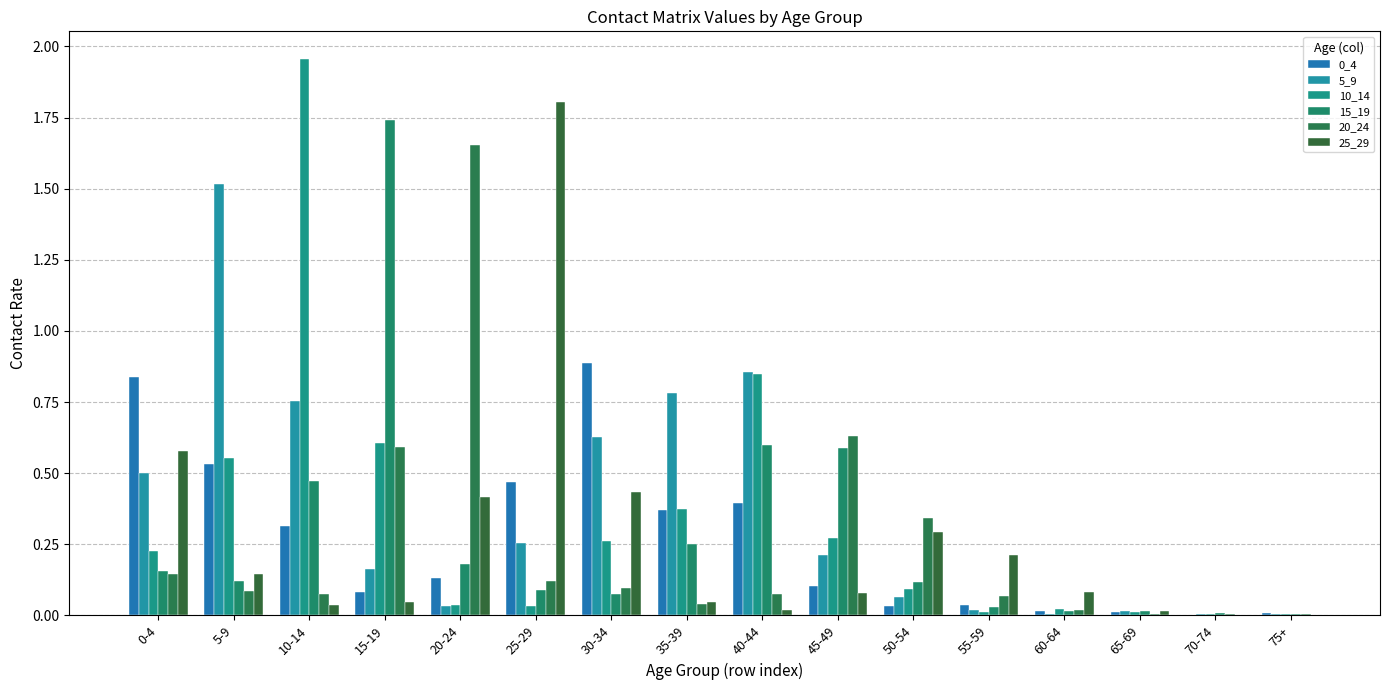

Which series changed the most between 50-54 and 55-59?

20_24